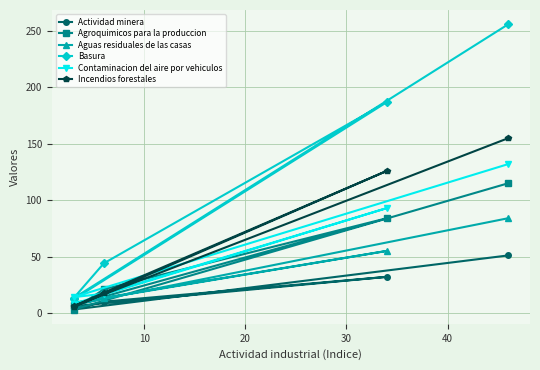

What is the value of the Aguas residuales de las casas point at the 1st from the left?

9